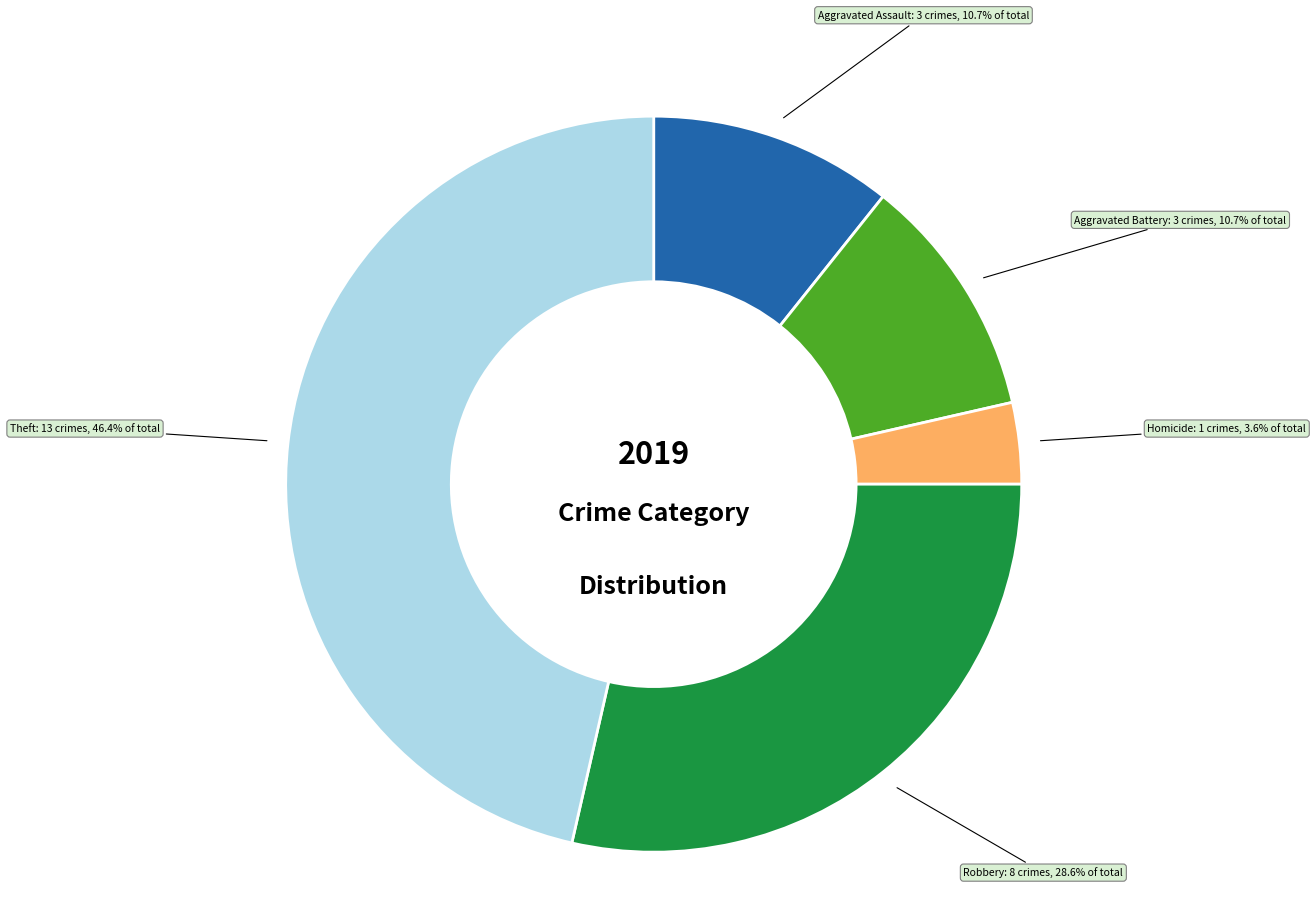

Which slice is the smallest?

Homicide